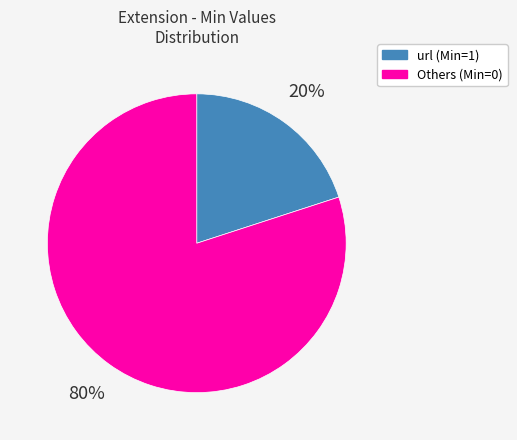

What is the largest slice in the pie chart?

Others (Min=0)